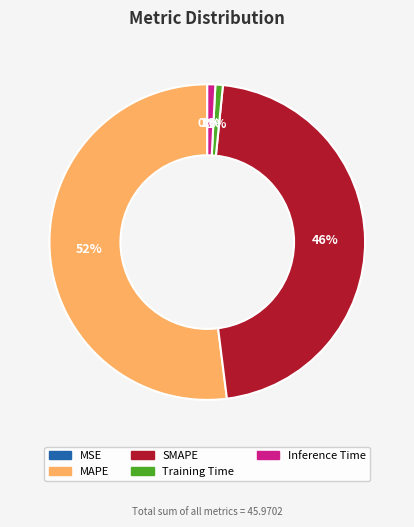

What is the largest slice in the pie chart?

MAPE